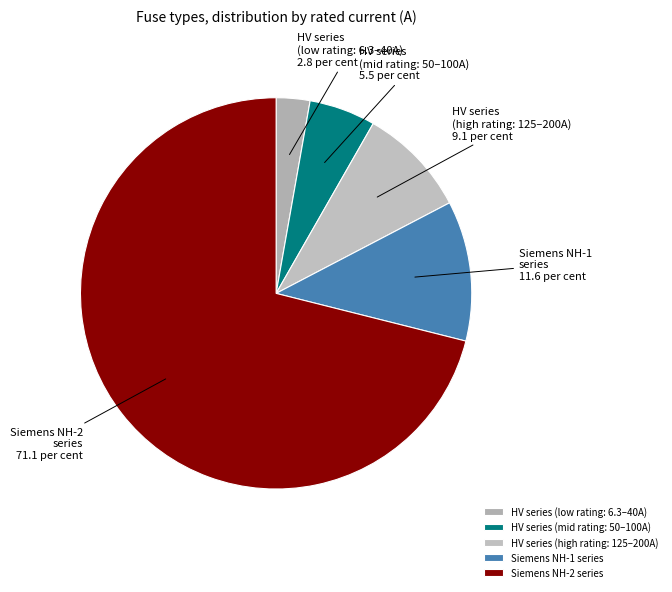

Count the number of slices in the pie.

5